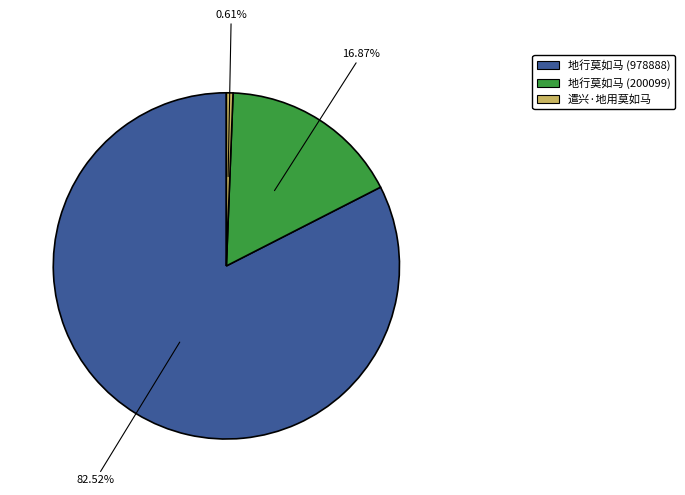

To the nearest percent, what percentage of the pie is 遣兴·地用莫如马?

1%